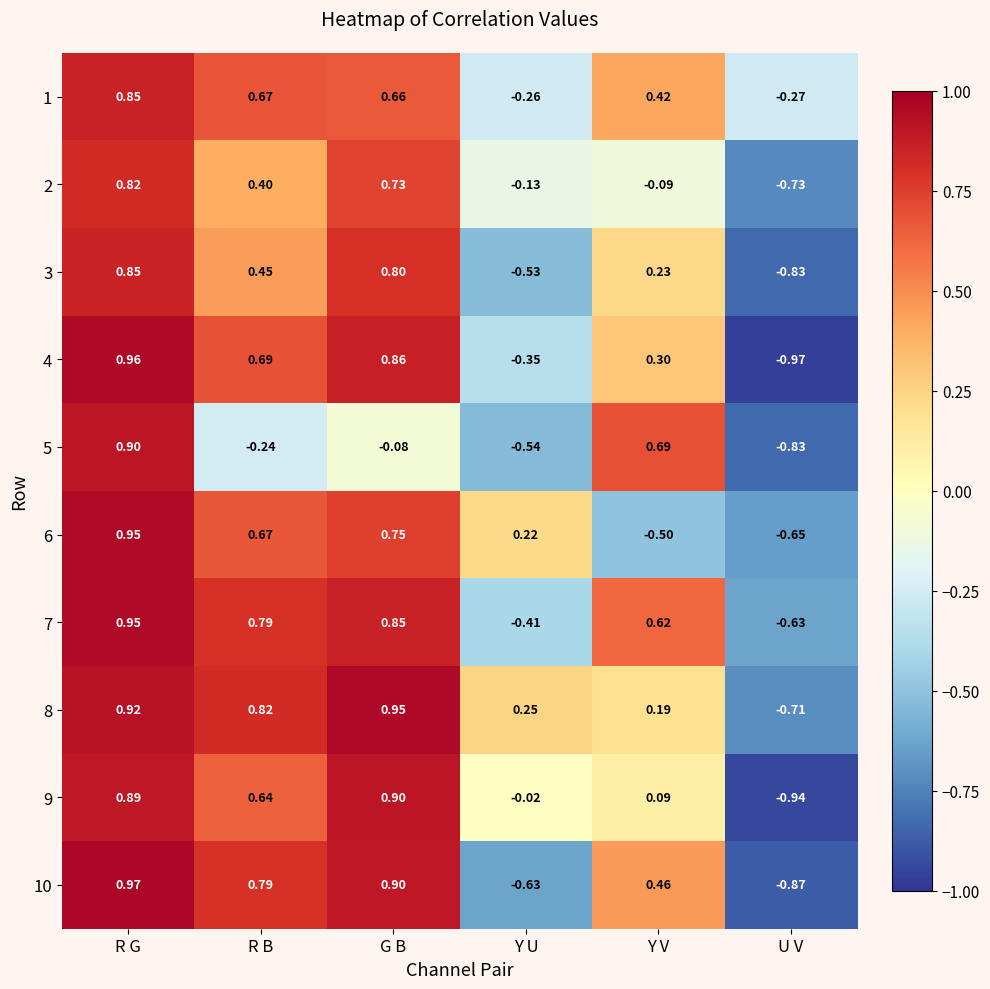

Rank the categories by 7 value from lowest to highest.

U V, Y U, Y V, R B, G B, R G